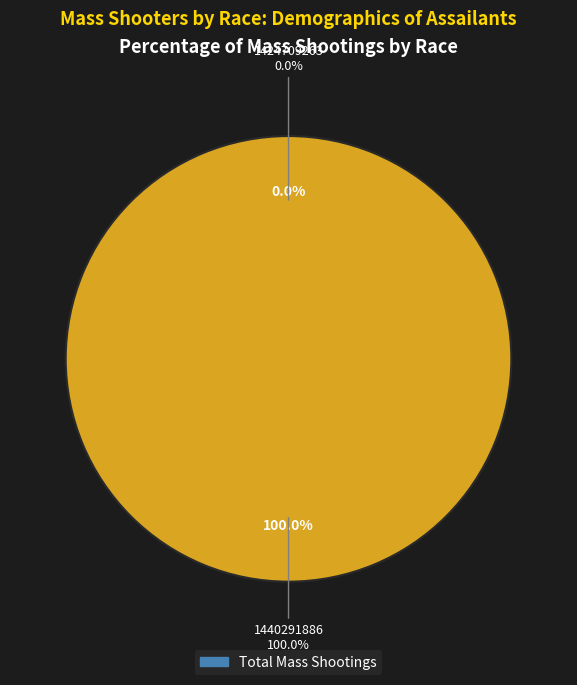

True or false: 1424709263 accounts for 0% of the total.

True